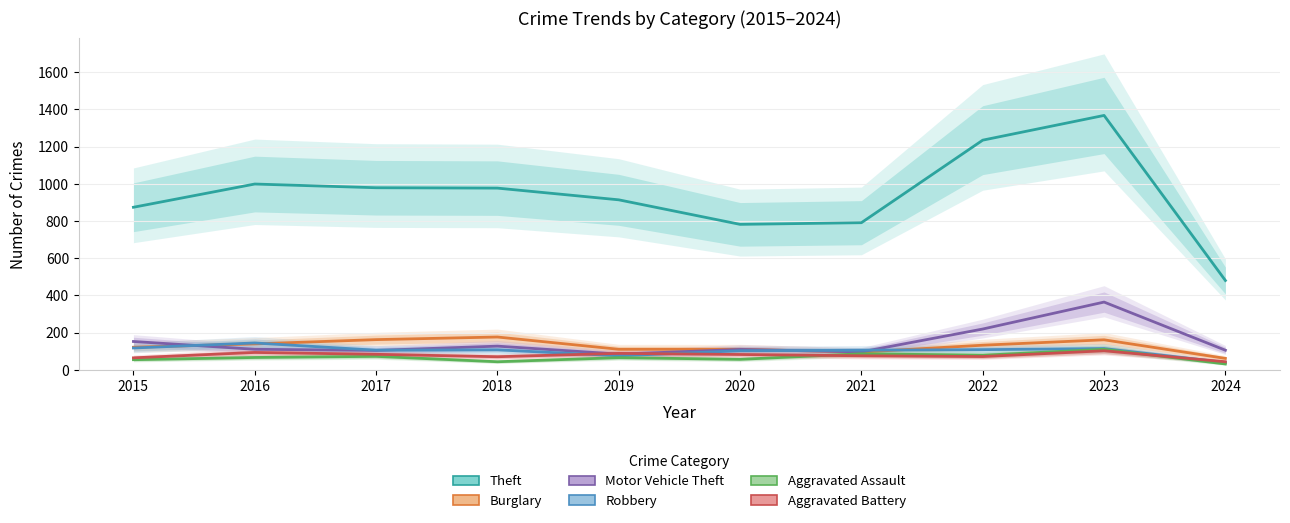

What is the difference between the Theft values at 2020 and 2015?

92